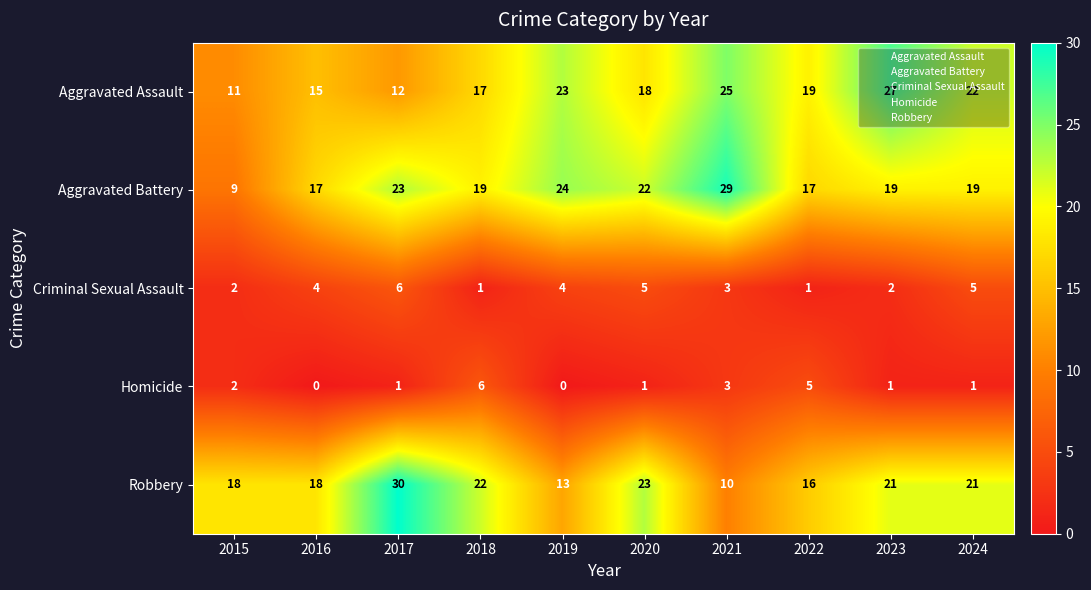

The value of Criminal Sexual Assault at 2017 is 6. True or false?

True